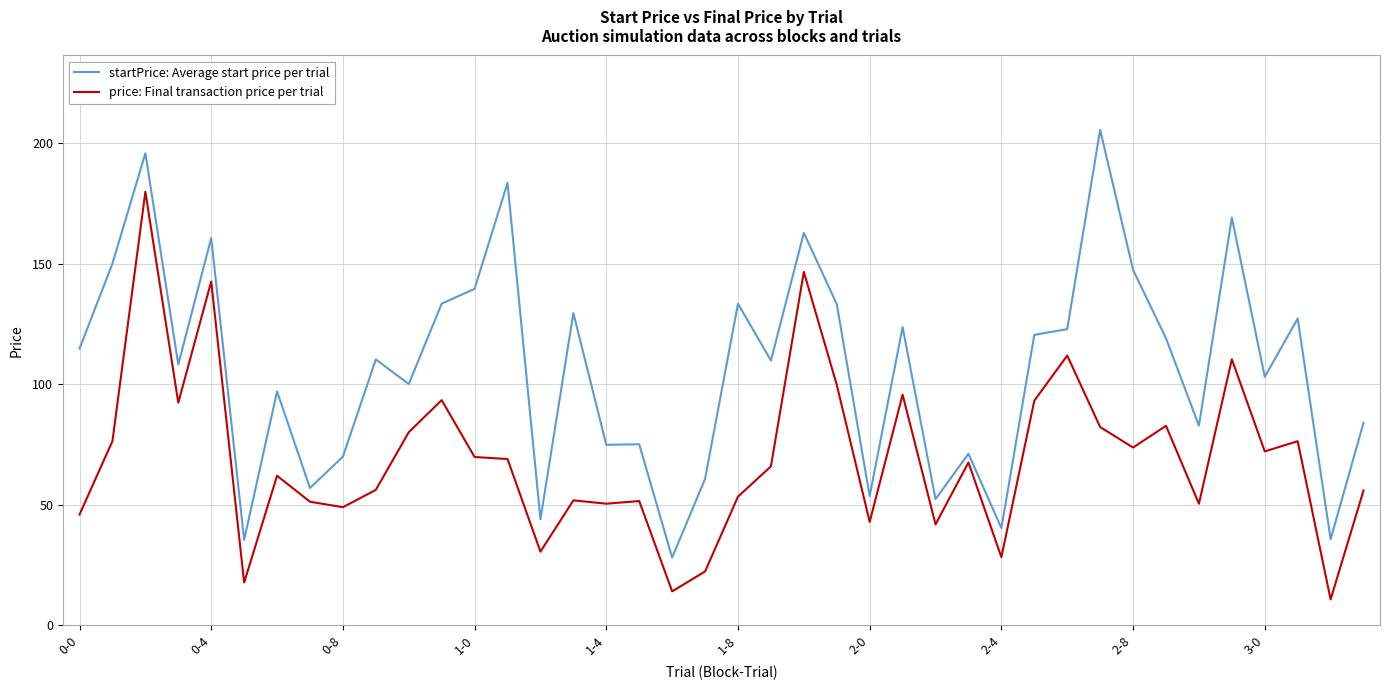

What is the difference between the maximum and minimum values in the price: Final transaction price per trial series?

169.1